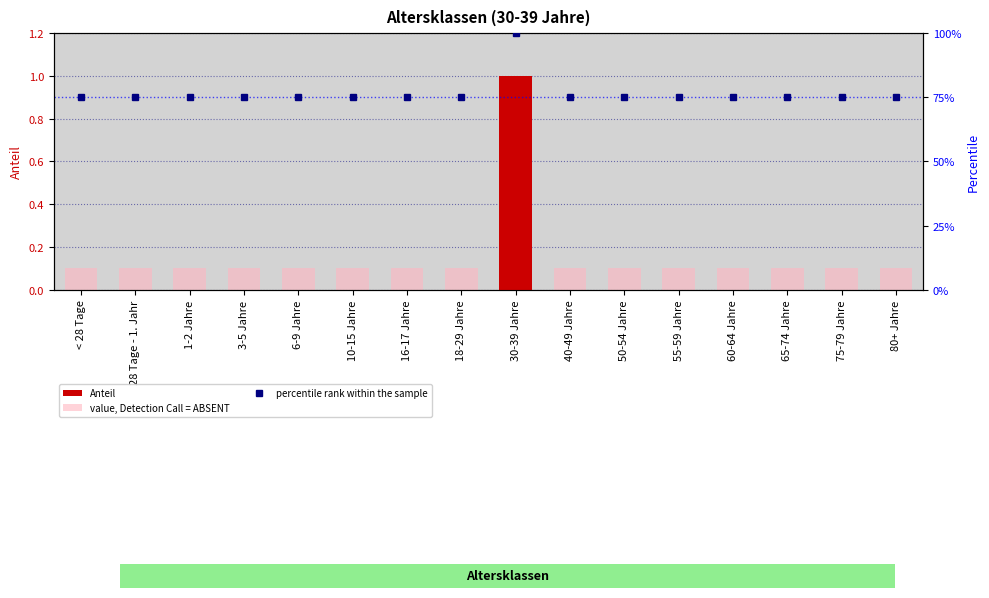

Count the number of categories in the chart.

16